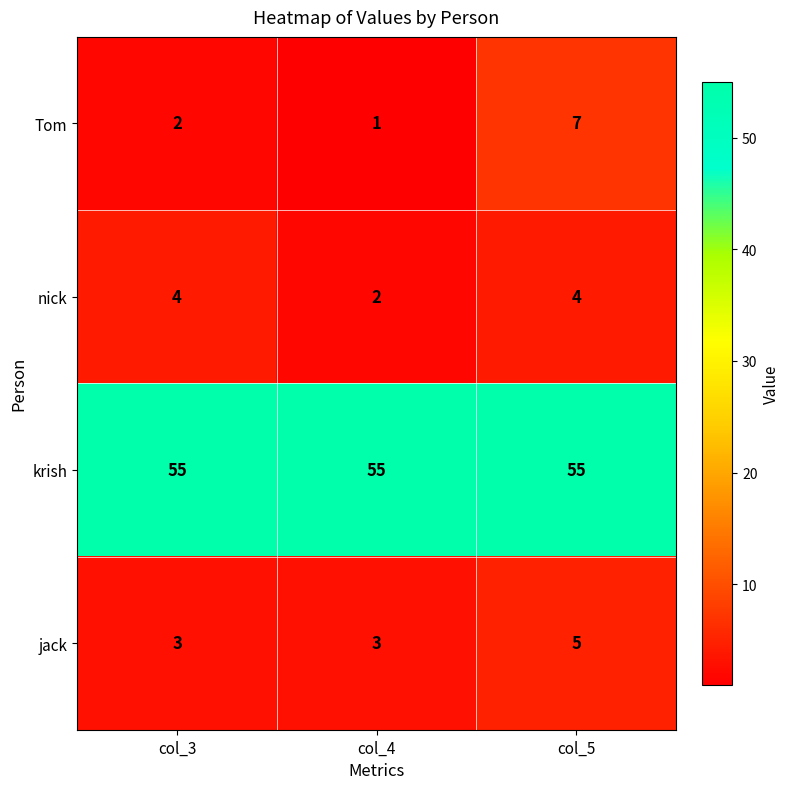

Between col_4 and col_5, which series saw the biggest shift?

Tom